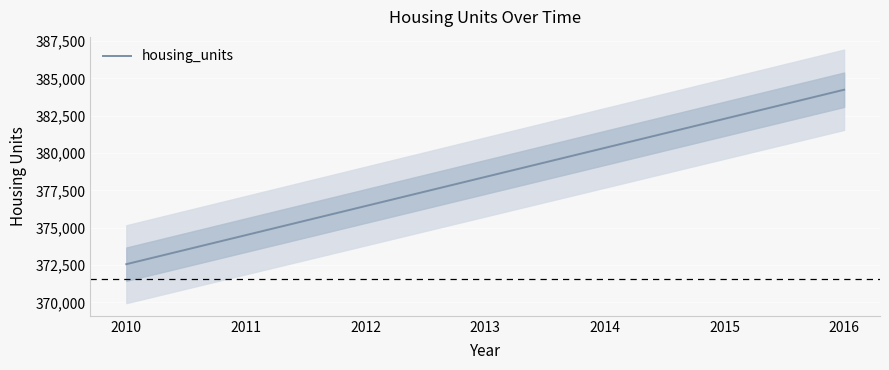

What value does the data have at 2012?

376454